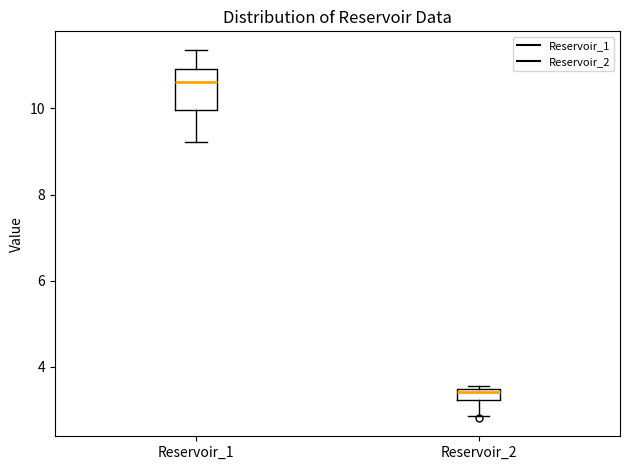

Which box has the highest median line?

Reservoir_1